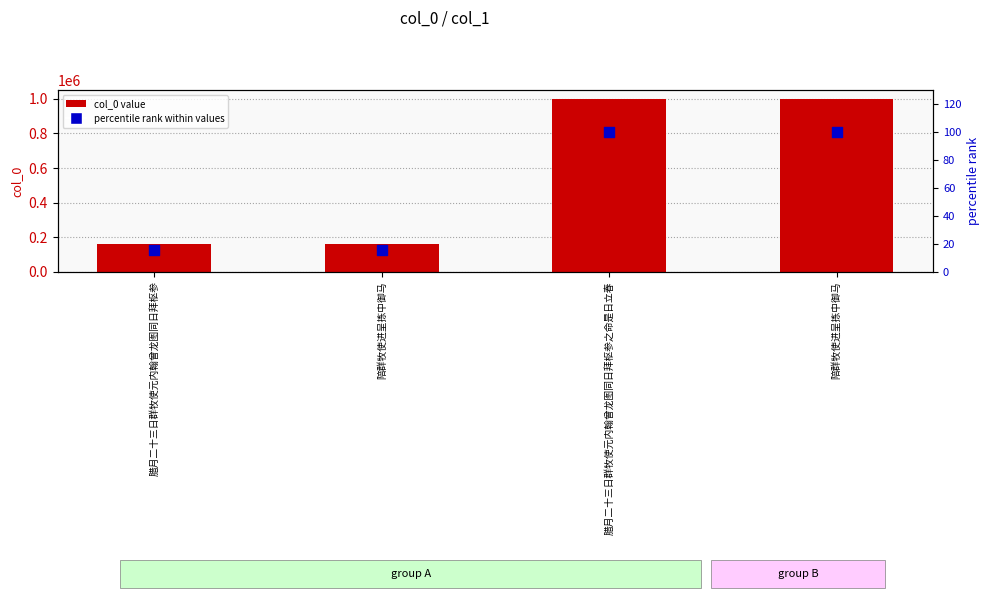

Which series reaches the maximum Y coordinate?

col_0 value